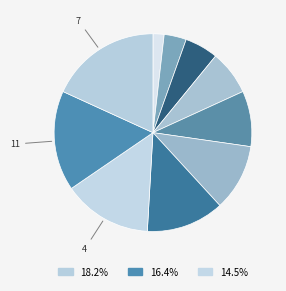

Count the number of slices in the pie.

10